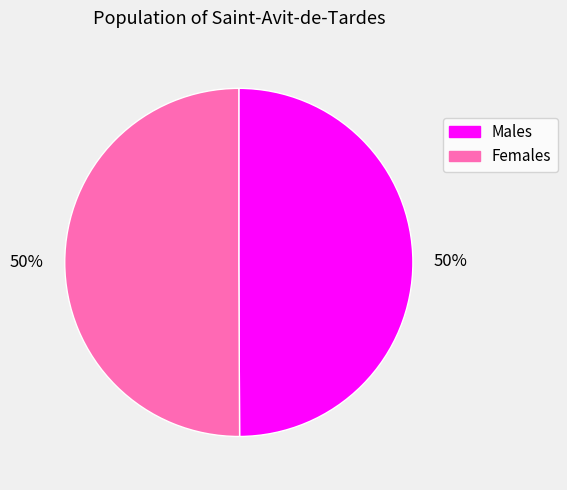

Count the number of slices in the pie.

2